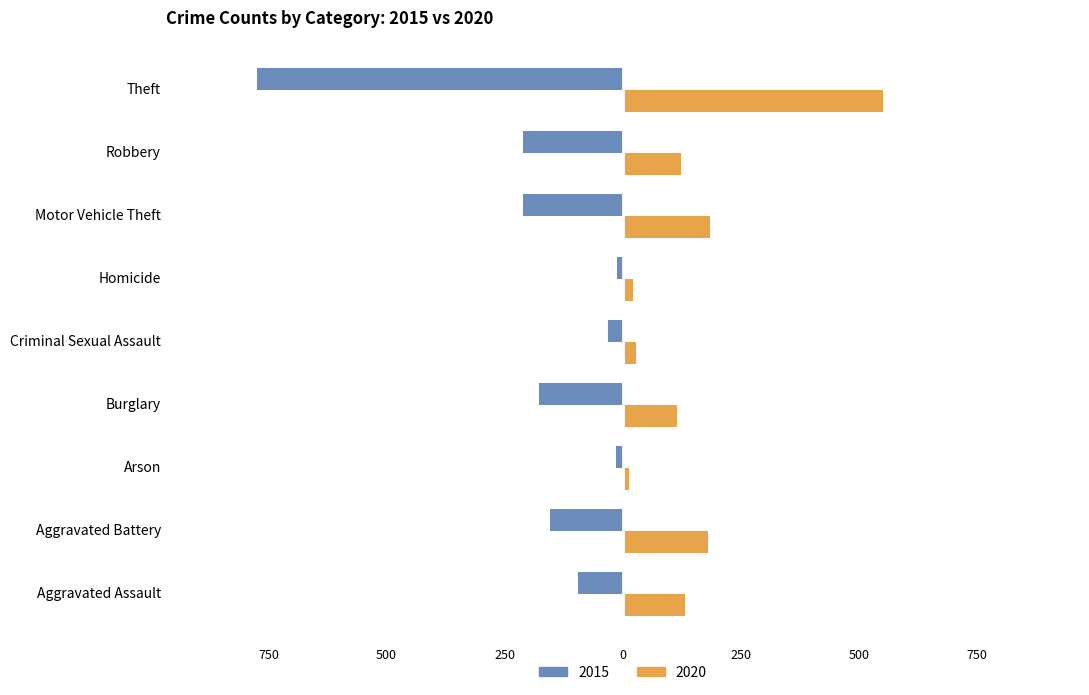

What are all the series names shown in the legend?

2015, 2020